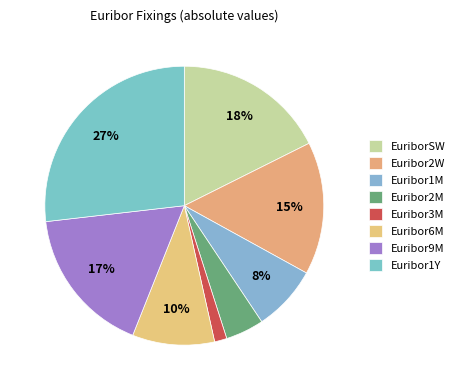

What percentage is the EuriborSW slice, to the nearest percent?

18%